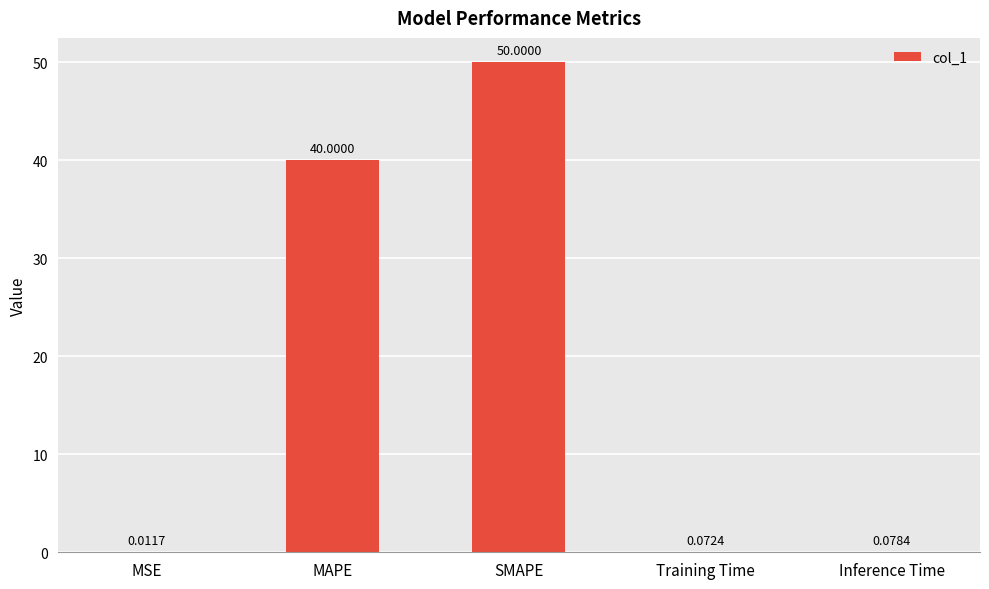

At which category does the chart reach its peak across all series?

SMAPE